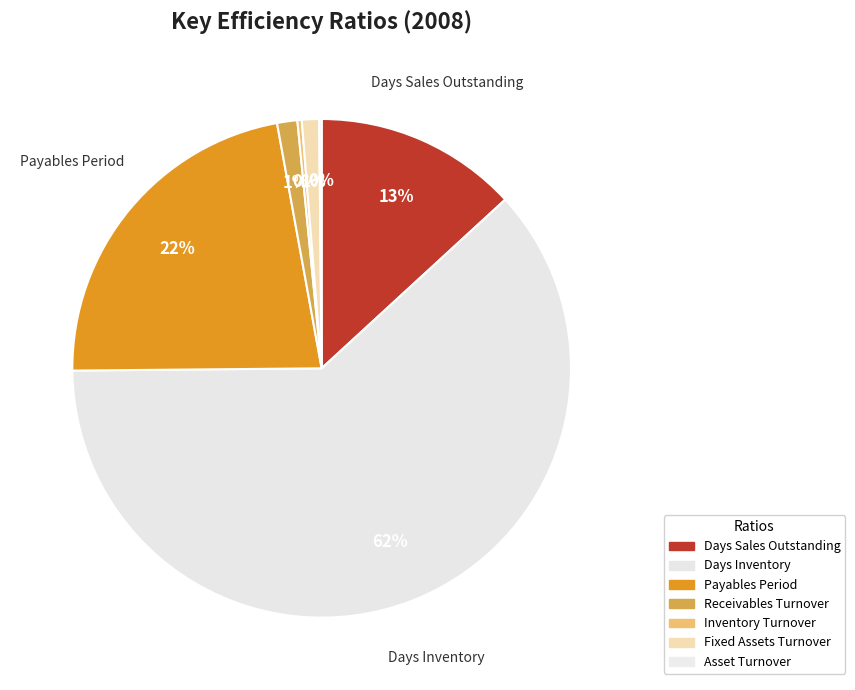

How many slices are in this pie chart?

7